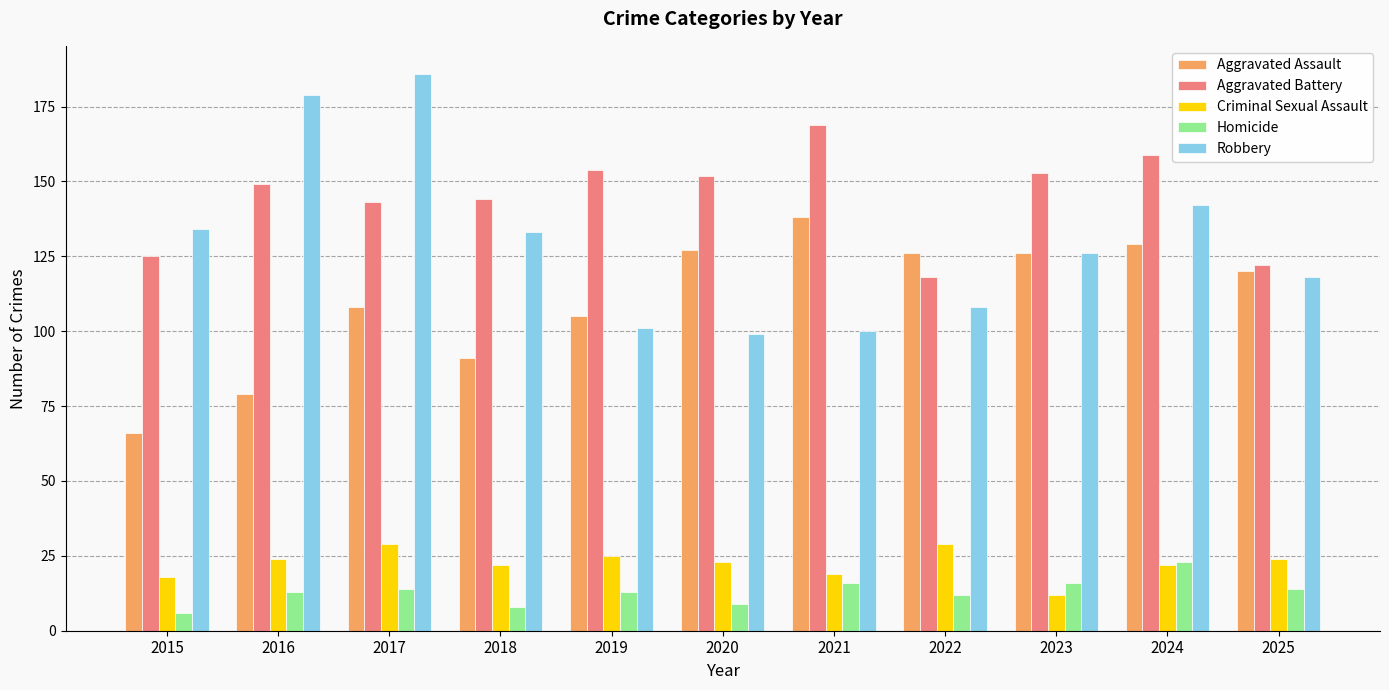

What is the value of the Criminal Sexual Assault bar at the 3rd from the left?

29